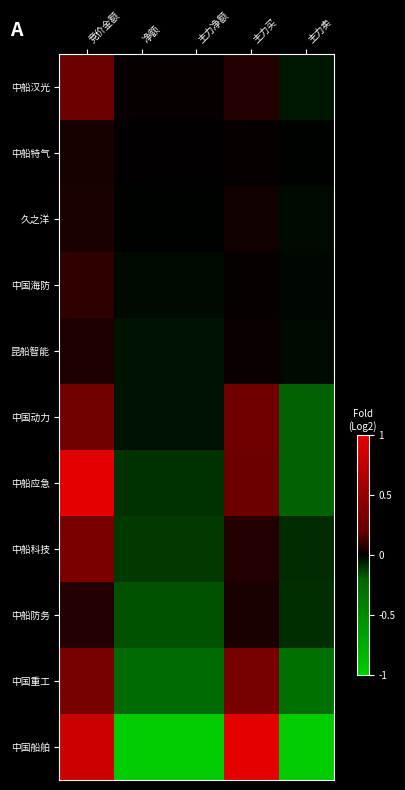

Reading left to right, what are all the values shown in this chart?

中船汉光: 竞价金额=0.2	净额=0.0	主力净额=0.0	主力买=0.1	主力卖=-0.0
中船特气: 竞价金额=0.0	净额=0.0	主力净额=0.0	主力买=0.0	主力卖=-0.0
久之洋: 竞价金额=0.1	净额=-0.0	主力净额=-0.0	主力买=0.0	主力卖=-0.0
中国海防: 竞价金额=0.1	净额=-0.0	主力净额=-0.0	主力买=0.0	主力卖=-0.0
昆船智能: 竞价金额=0.1	净额=-0.0	主力净额=-0.0	主力买=0.0	主力卖=-0.0
中国动力: 竞价金额=0.3	净额=-0.0	主力净额=-0.0	主力买=0.3	主力卖=-0.2
中船应急: 竞价金额=1.0	净额=-0.1	主力净额=-0.1	主力买=0.2	主力卖=-0.2
中船科技: 竞价金额=0.3	净额=-0.1	主力净额=-0.1	主力买=0.1	主力卖=-0.1
中船防务: 竞价金额=0.1	净额=-0.2	主力净额=-0.2	主力买=0.1	主力卖=-0.1
中国重工: 竞价金额=0.3	净额=-0.2	主力净额=-0.2	主力买=0.3	主力卖=-0.3
中国船舶: 竞价金额=0.9	净额=-1.0	主力净额=-1.0	主力买=1.0	主力卖=-1.0